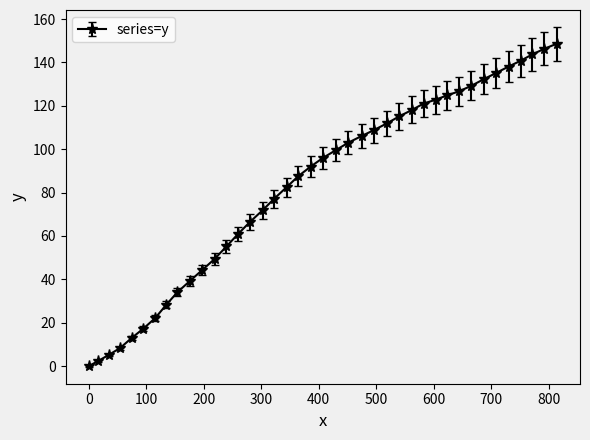

What is the difference between the second highest and second lowest values?

143.9